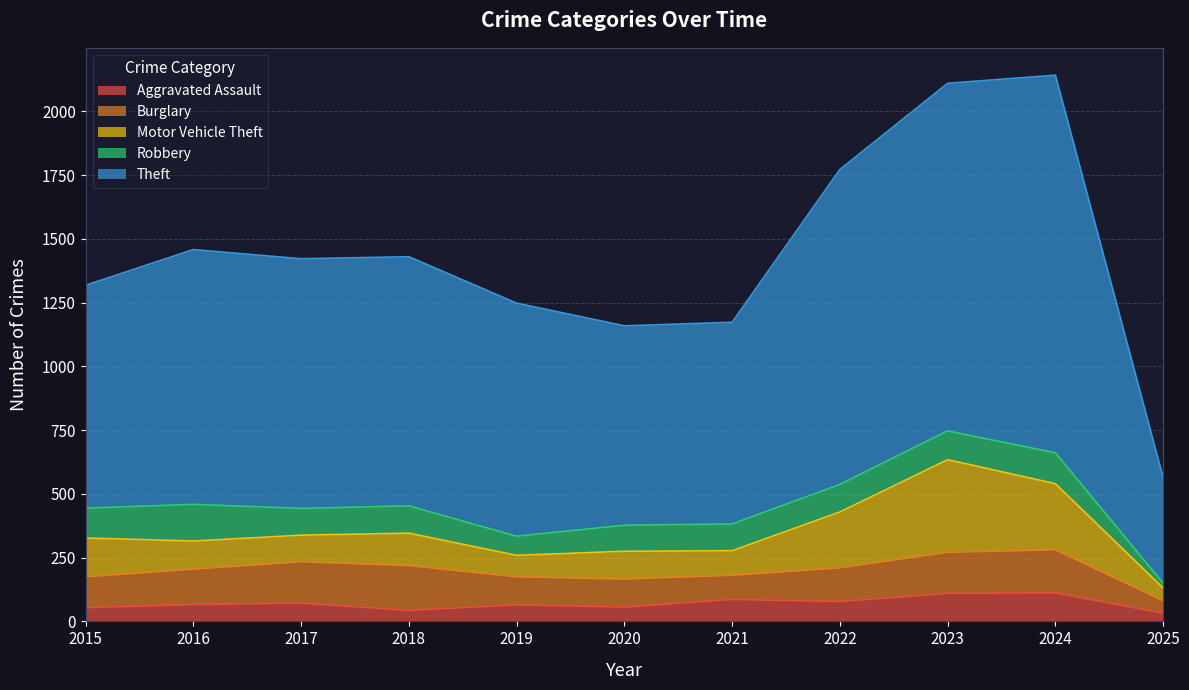

Which series has the widest spread of values?

Theft